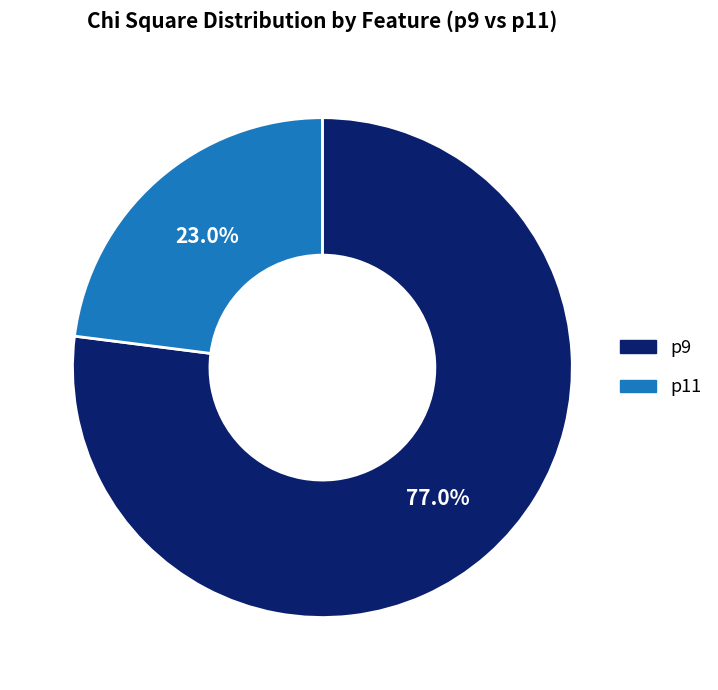

Between p9 and p11, which is larger?

p9